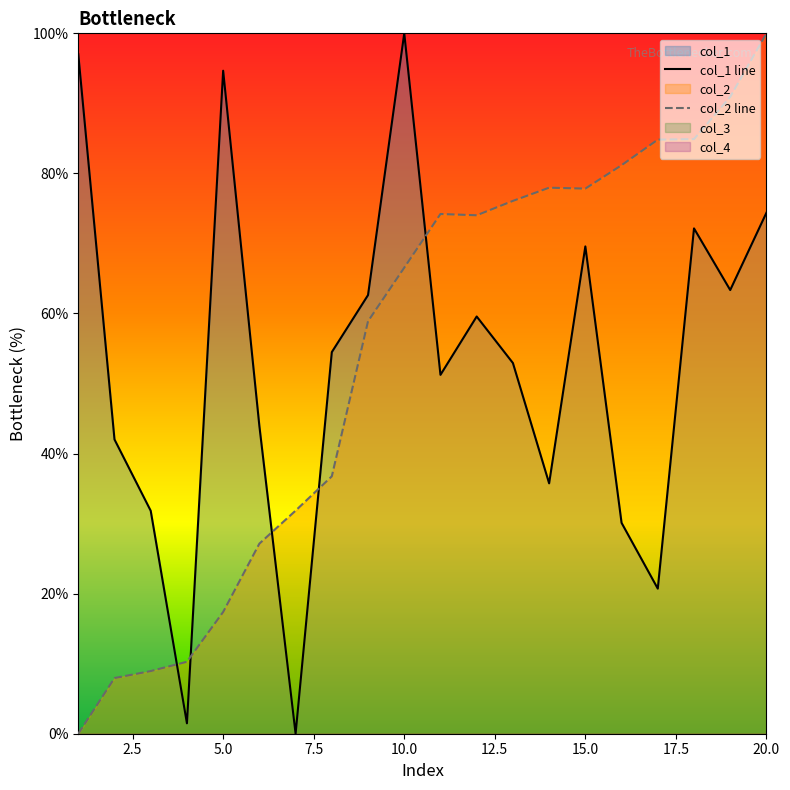

Where does the col_1 series first go above 54?

1